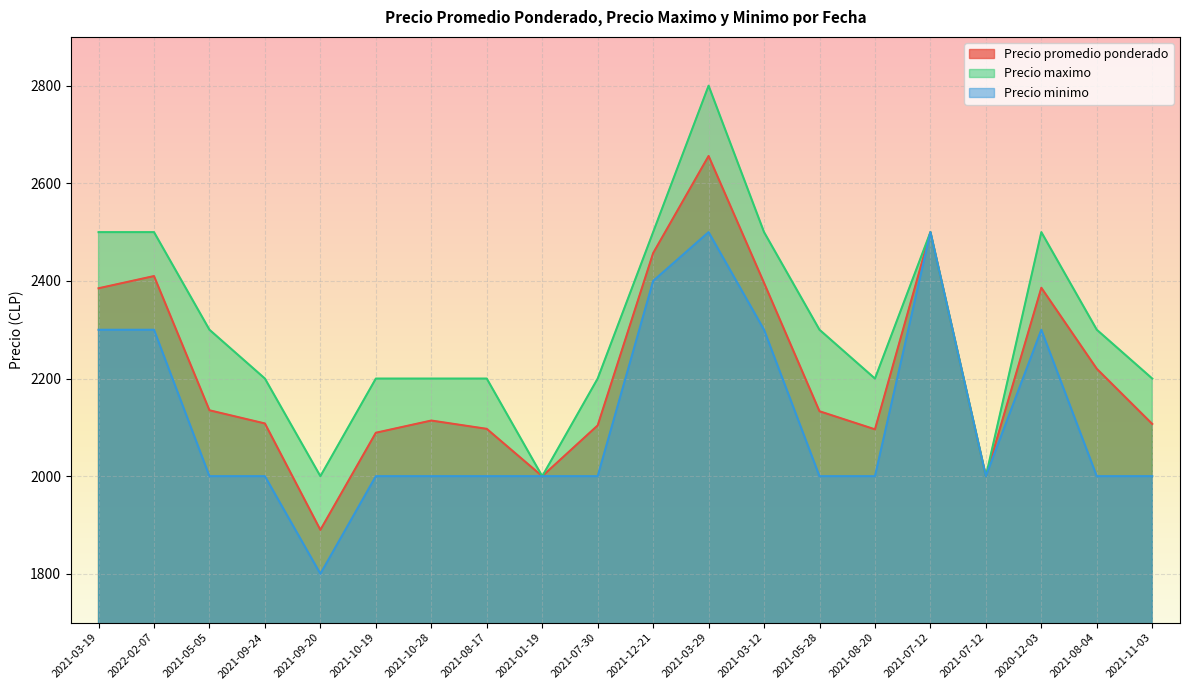

How many interior local peaks does the Precio promedio ponderado series have?

5